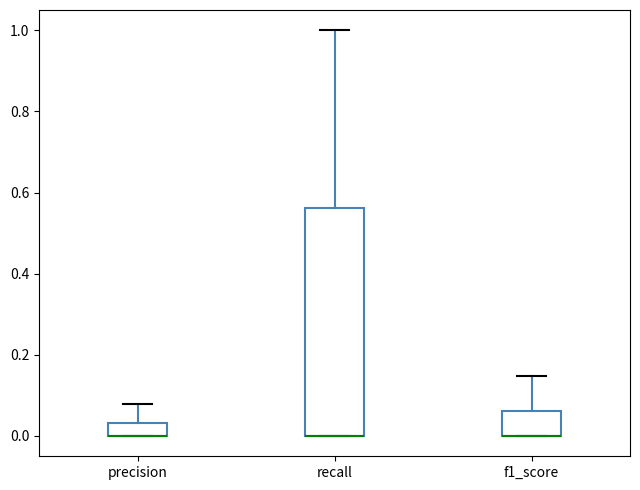

Reading left to right, read every box against the y-axis: the position of its median line, the range the box covers, and the ends of its whiskers. The values are not printed on the chart, so give them approximately, as read against the axis.

precision: median 0.00 (drawn on the box's lower edge), box 0.00 to 0.04, whiskers 0.00 to 0.08
recall: median 0.00 (drawn on the box's lower edge), box 0.00 to 0.56, whiskers 0.00 to 1.00
f1_score: median 0.00 (drawn on the box's lower edge), box 0.00 to 0.06, whiskers 0.00 to 0.14